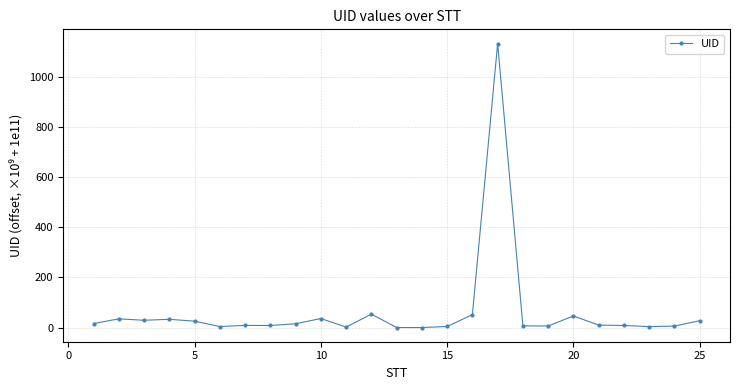

What is the sum of all values?

1567.0